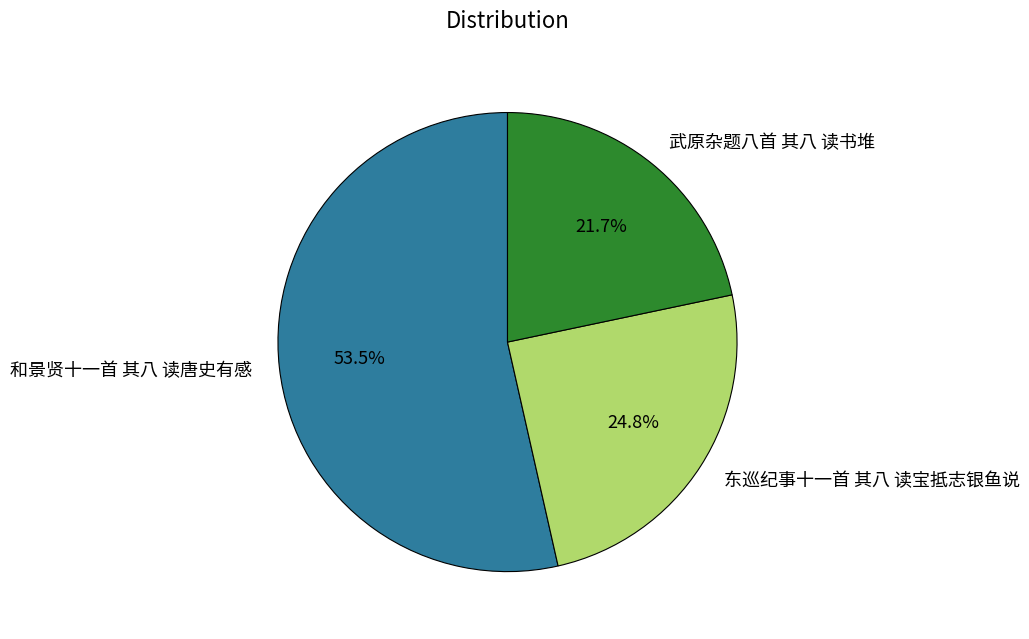

What is the smallest slice in the pie chart?

武原杂题八首 其八 读书堆